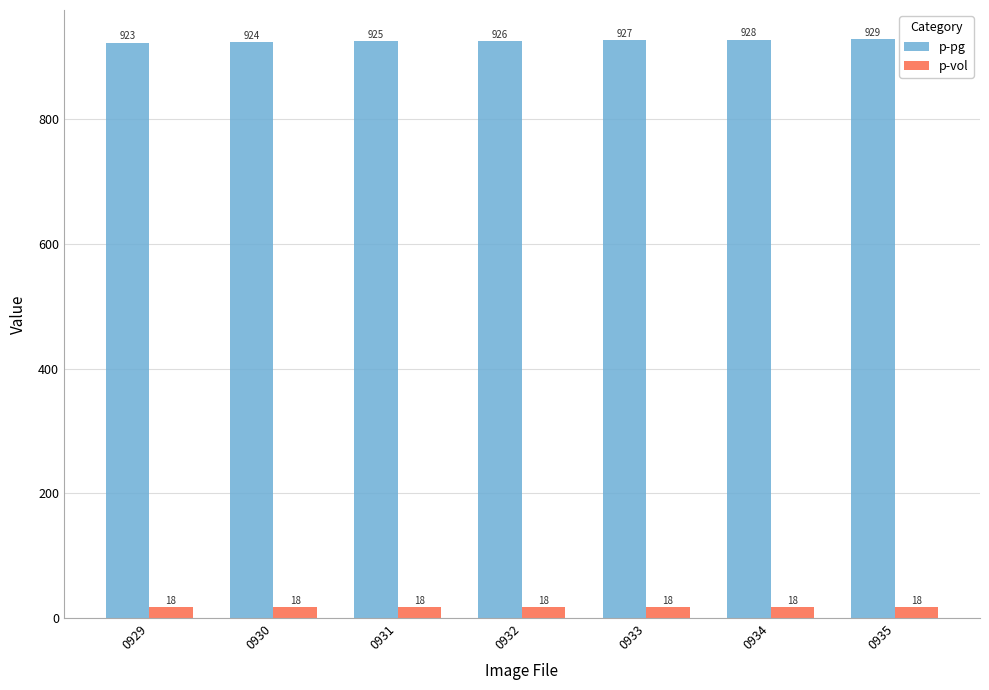

Between 0933 and 0934, which series saw the biggest shift?

p-pg